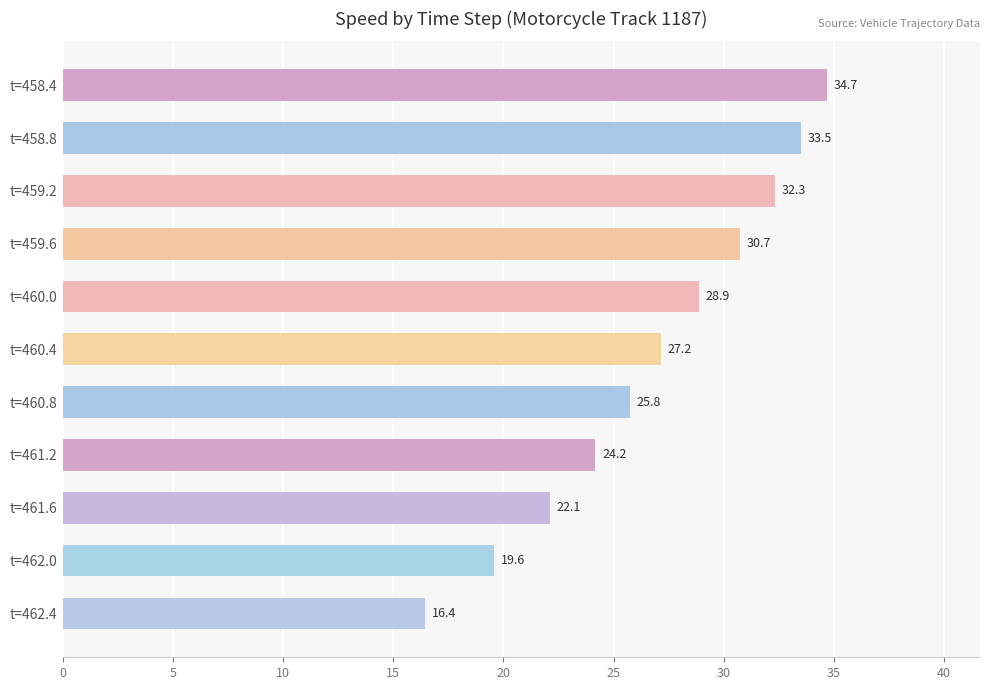

List the labels in order of value, smallest first.

t=462.4, t=462.0, t=461.6, t=461.2, t=460.8, t=460.4, t=460.0, t=459.6, t=459.2, t=458.8, t=458.4